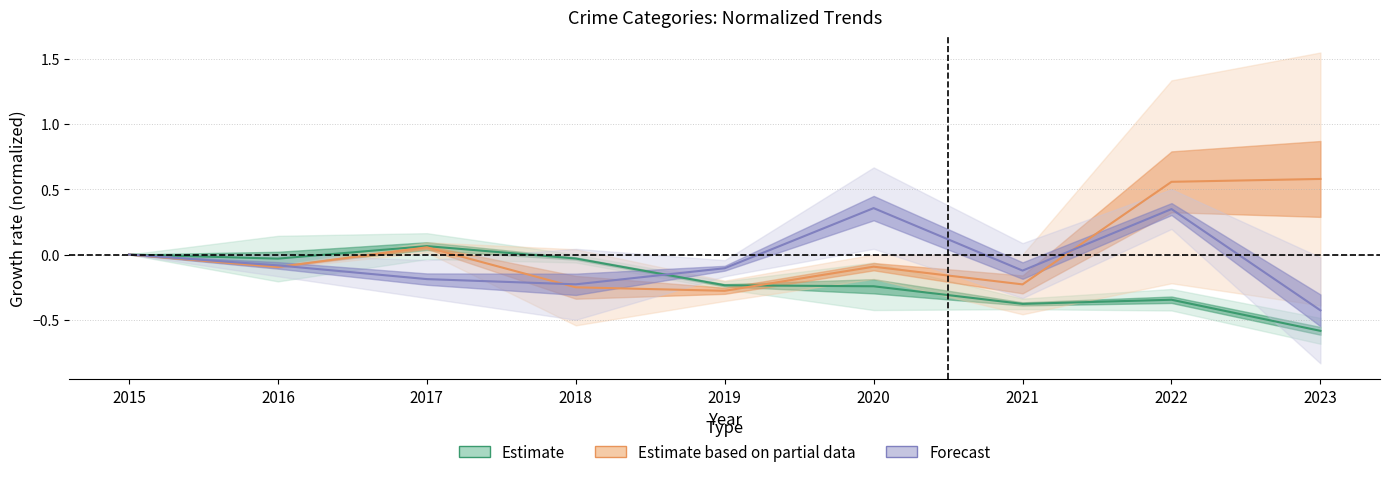

Reading left to right, transcribe all the data shown in this chart.

Estimate: 0.0	-0.0	0.1	-0.0	-0.2	-0.2	-0.4	-0.3	-0.6
Estimate based on partial data: 0.0	-0.1	0.1	-0.3	-0.3	-0.1	-0.2	0.6	0.6
Forecast: 0.0	-0.1	-0.2	-0.2	-0.1	0.4	-0.1	0.3	-0.4